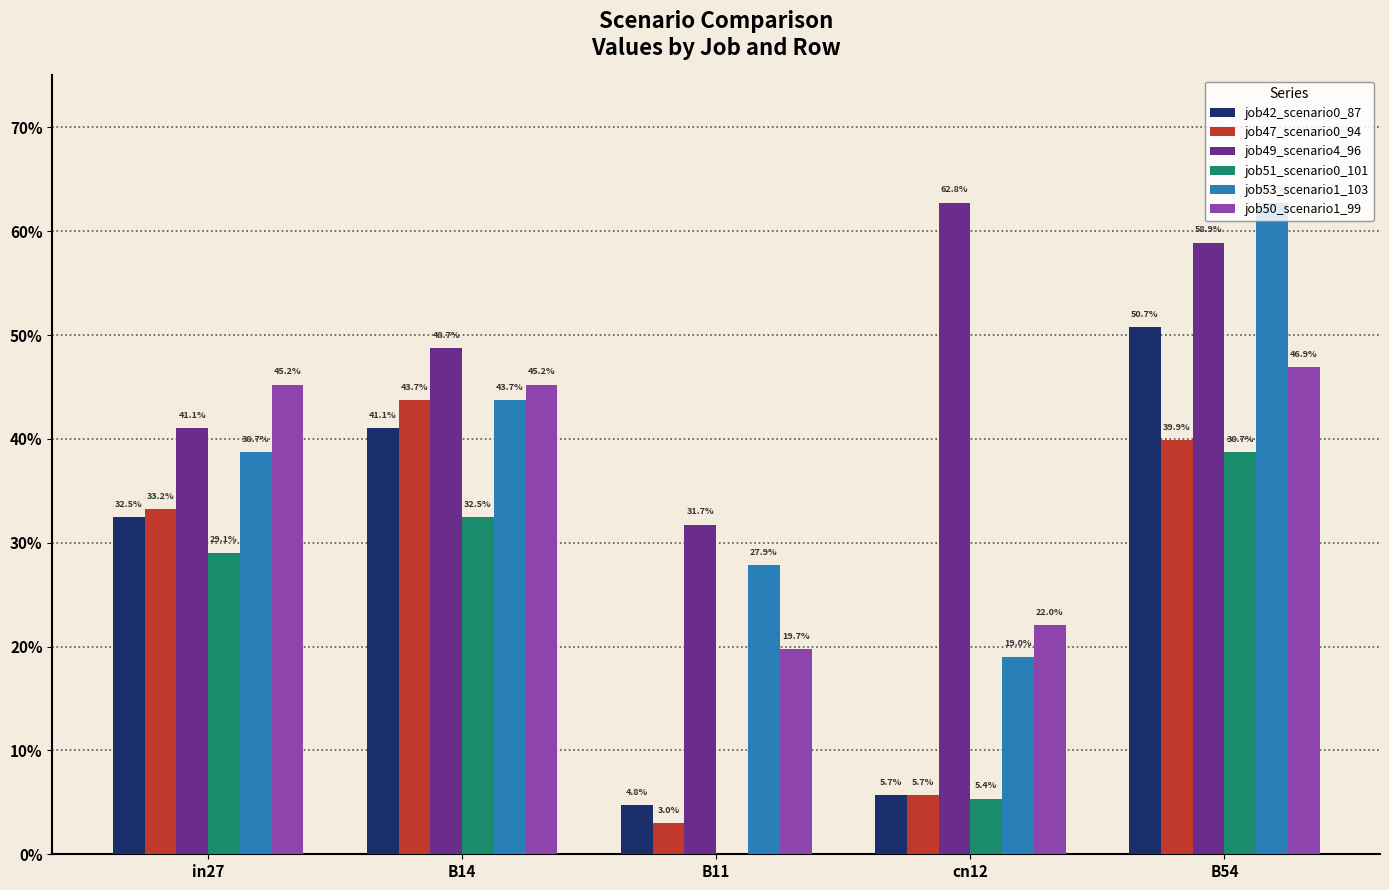

Which series has the widest spread of values?

job42_scenario0_87